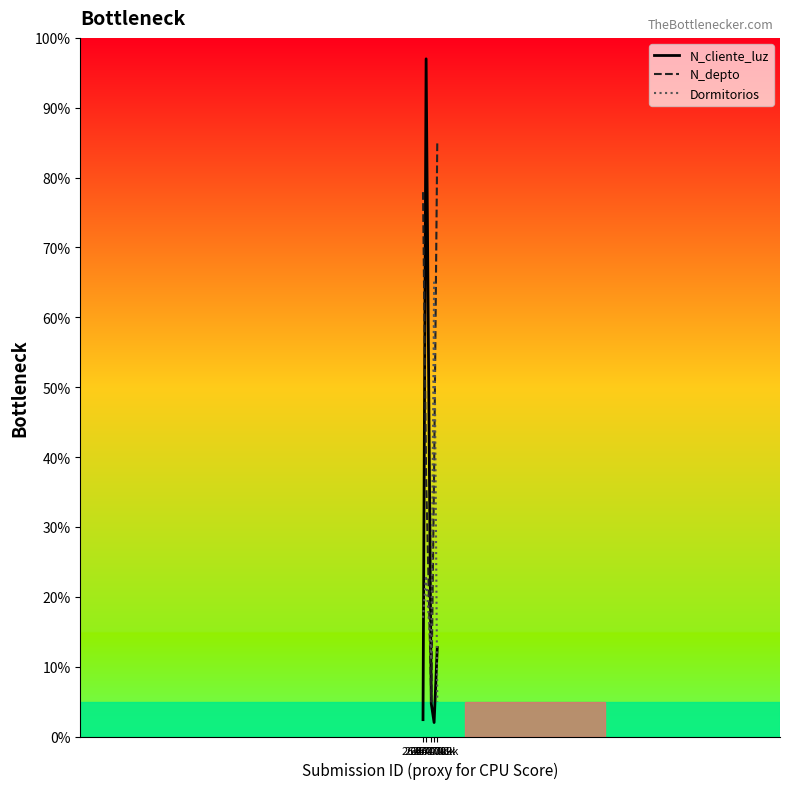

How many times do Dormitorios and N_depto cross each other?

2